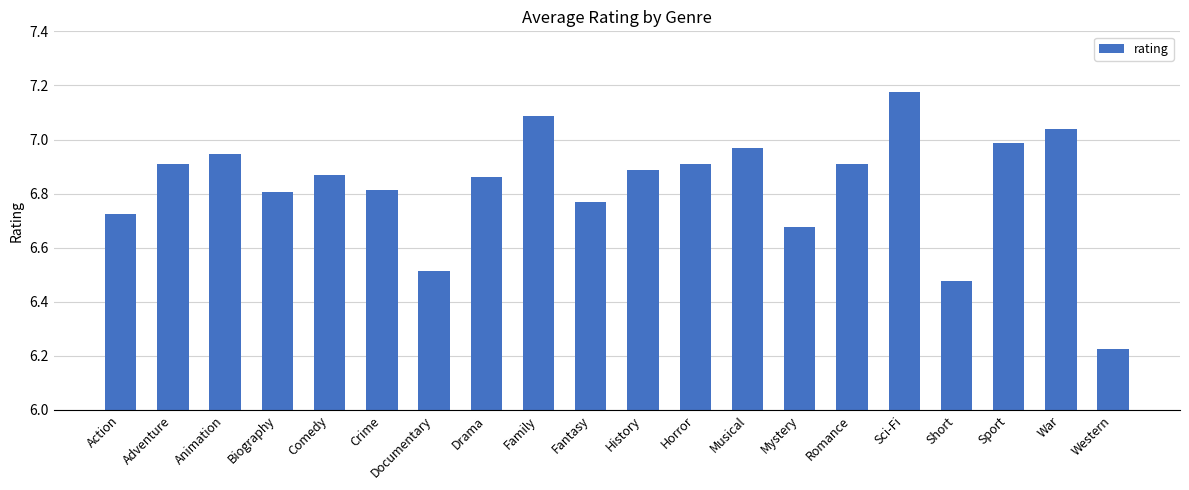

What is the value of the 9th bar from the left?

7.1